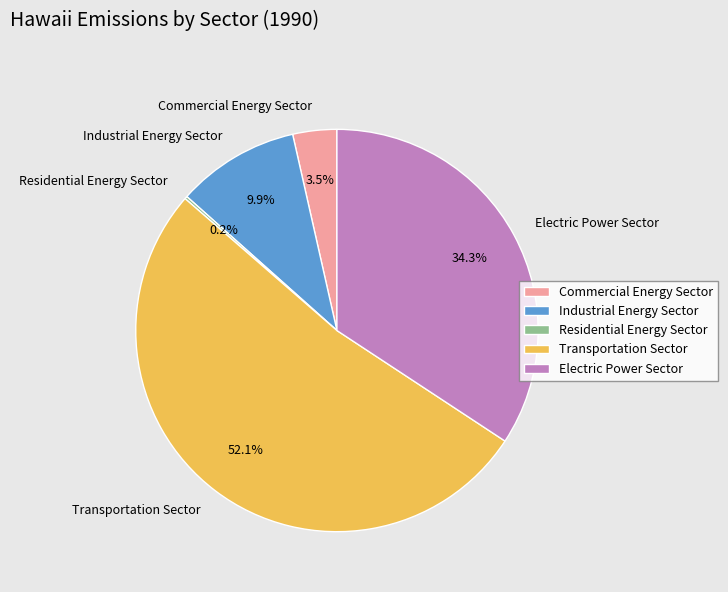

Is Transportation Sector the majority of the pie?

Yes